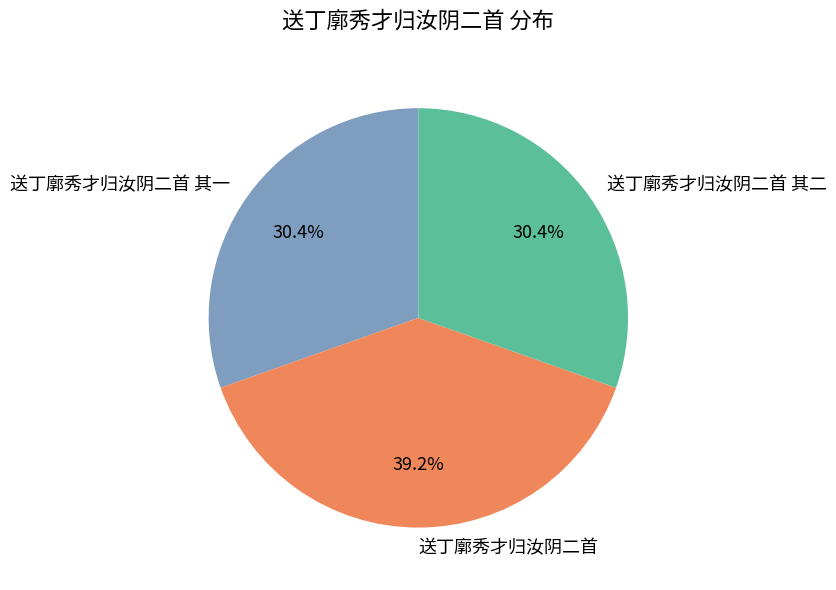

Which slice is the largest?

送丁廓秀才归汝阴二首